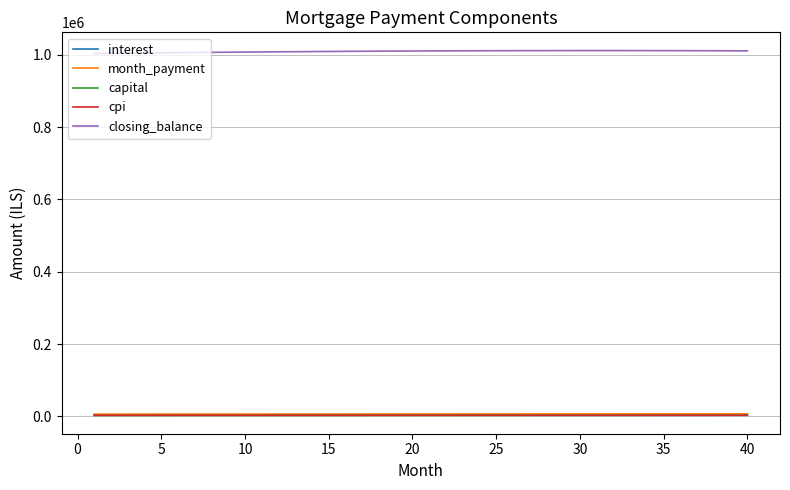

True or false: capital and closing_balance intersect in this chart.

False